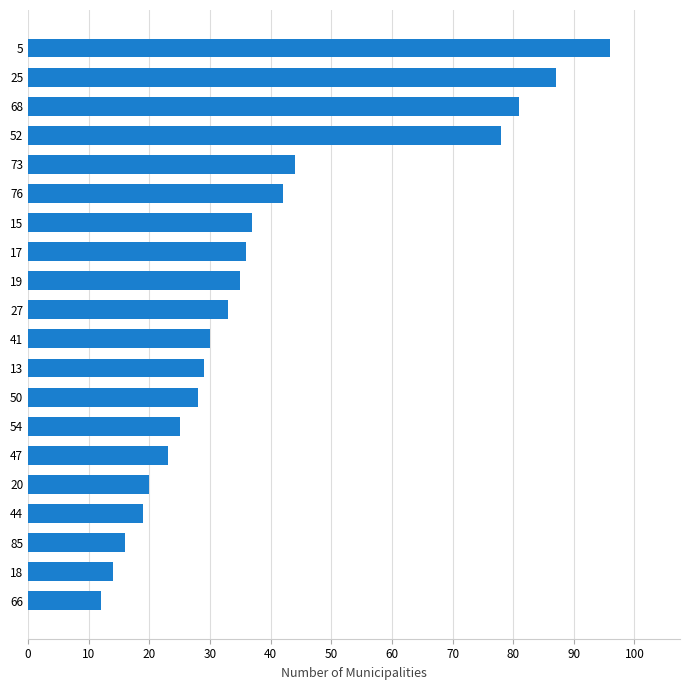

Are the bars horizontal?

Yes